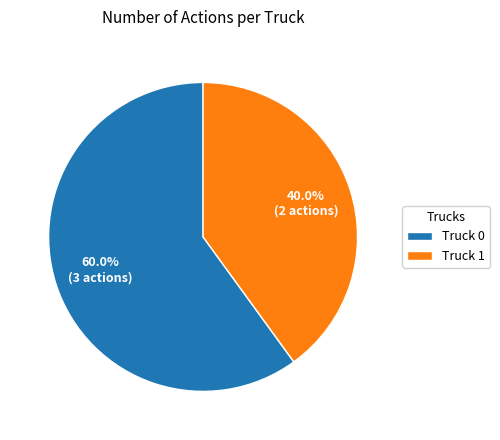

How many slices are in this pie chart?

2